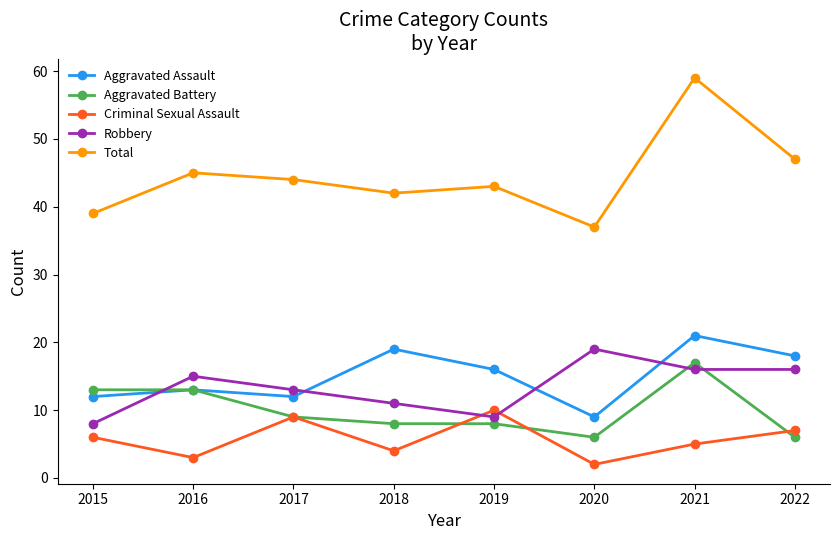

Where is the first local minimum for Total?

2018